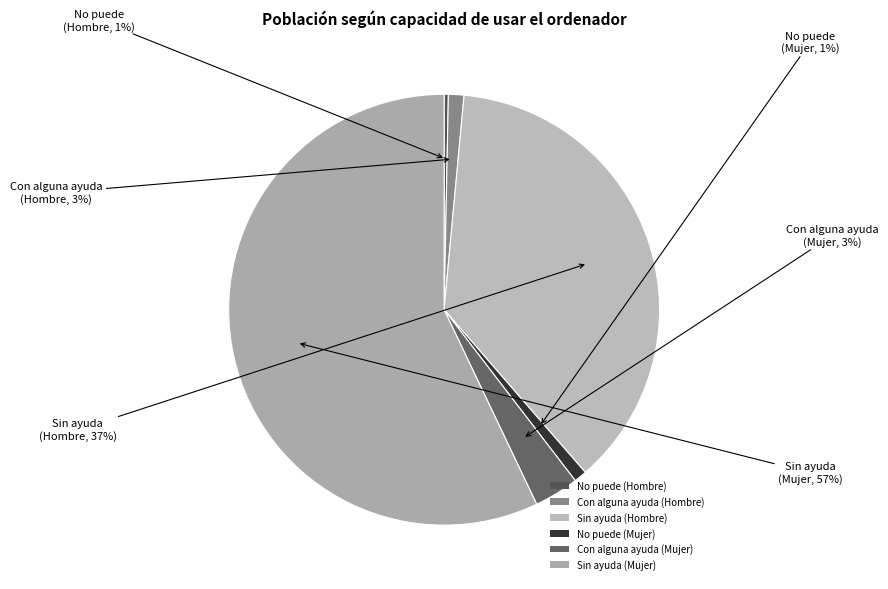

Count the number of slices in the pie.

6